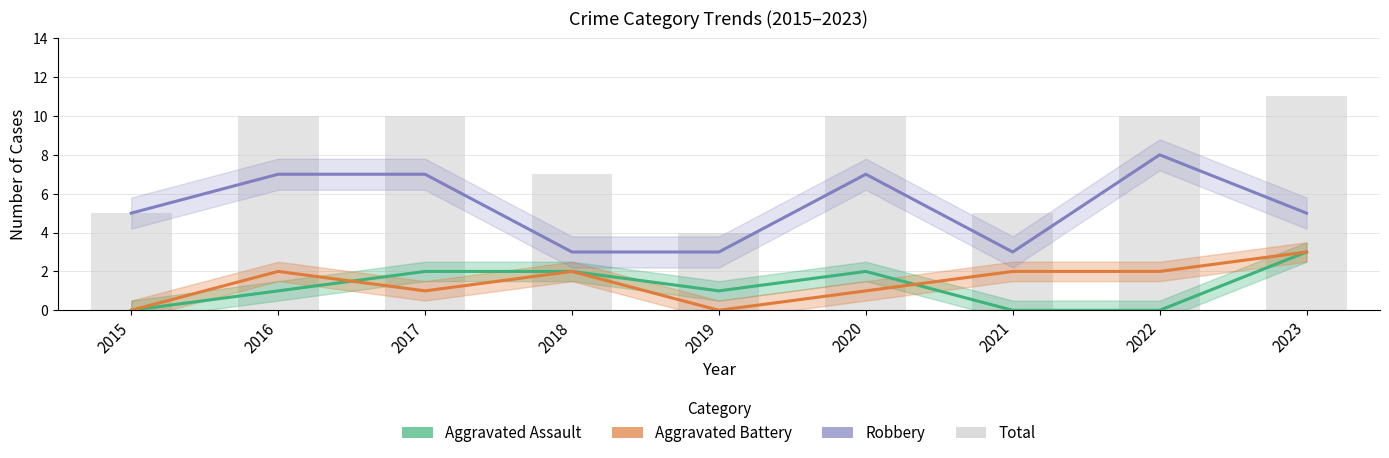

What are all the series names shown in the legend?

Aggravated Assault, Aggravated Battery, Robbery, Total